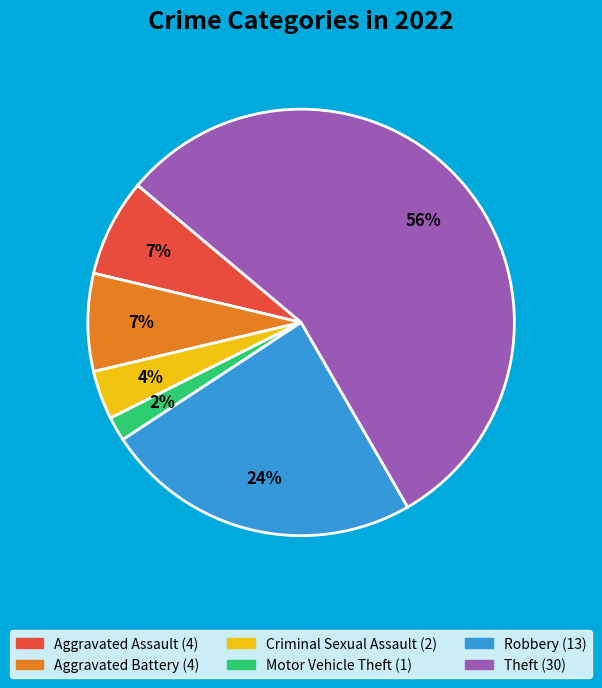

Count the number of slices in the pie.

6